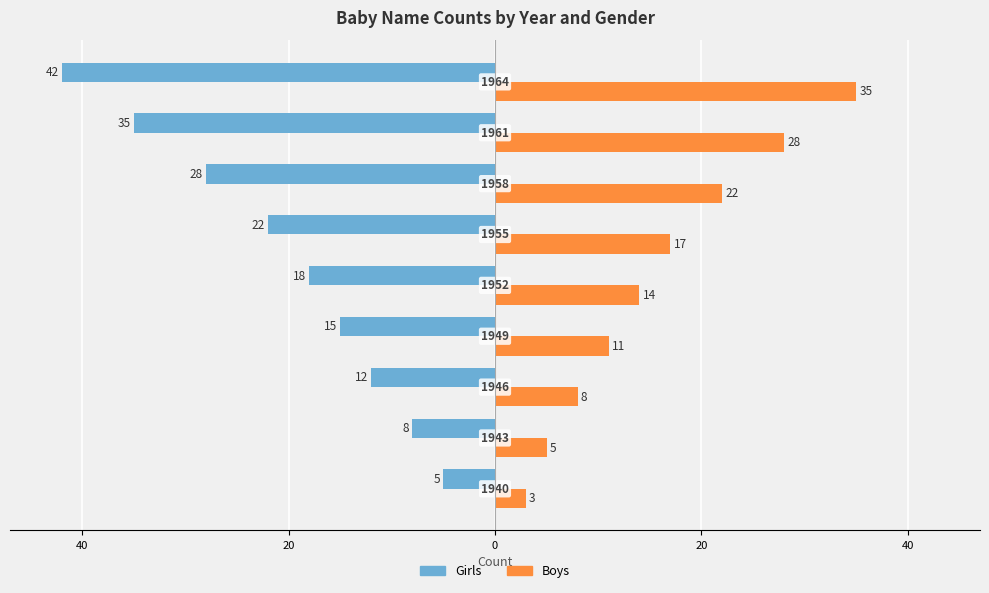

What are all the series names shown in the legend?

Girls, Boys